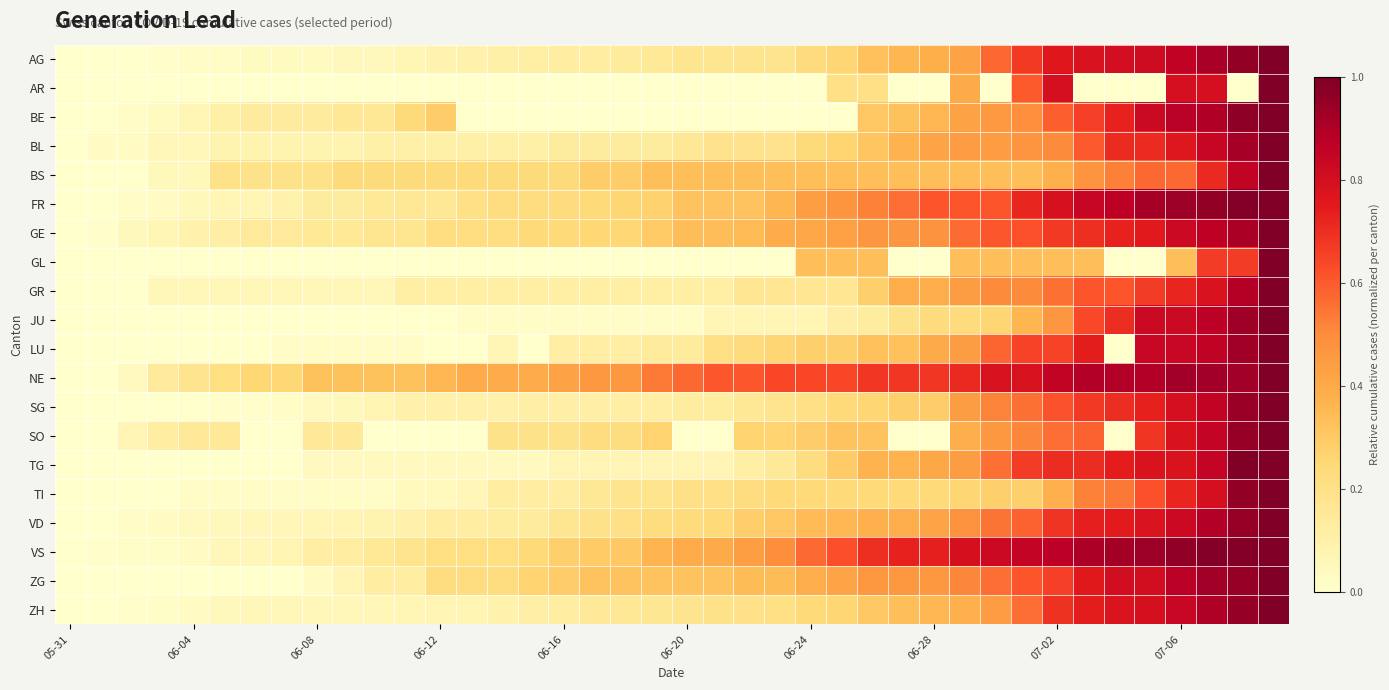

Which series has the largest total across all categories?

NE